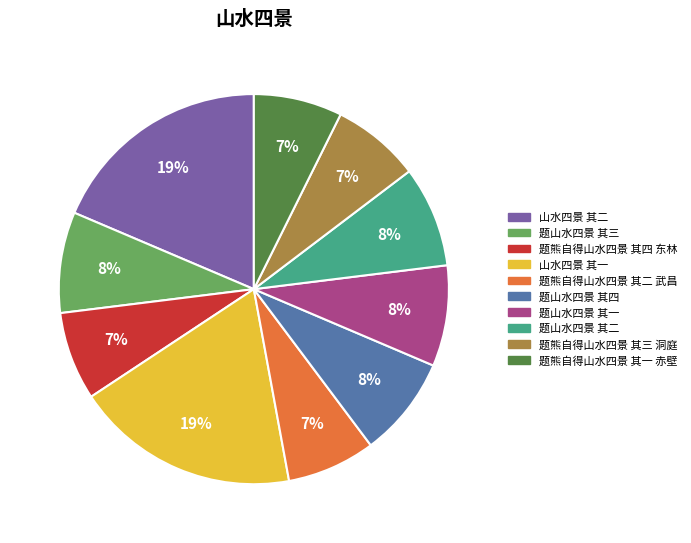

To the nearest percent, what is the average slice percentage?

10%